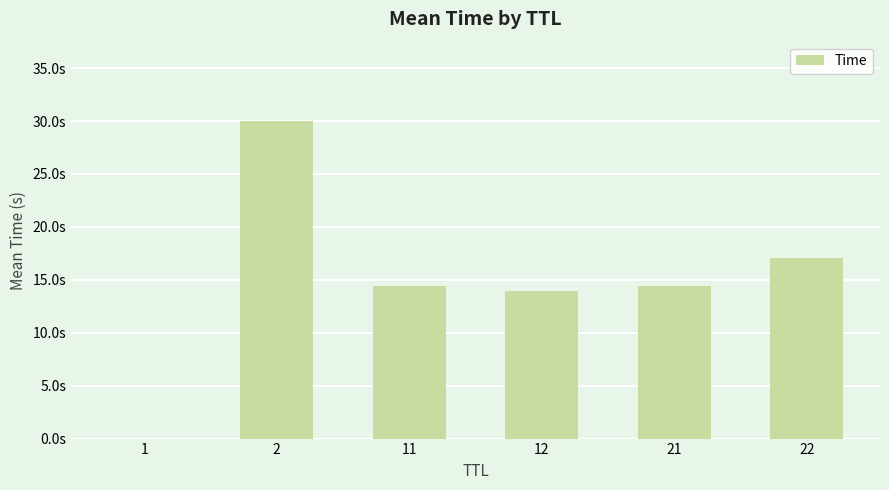

What is the difference between the maximum and minimum values?

30.0